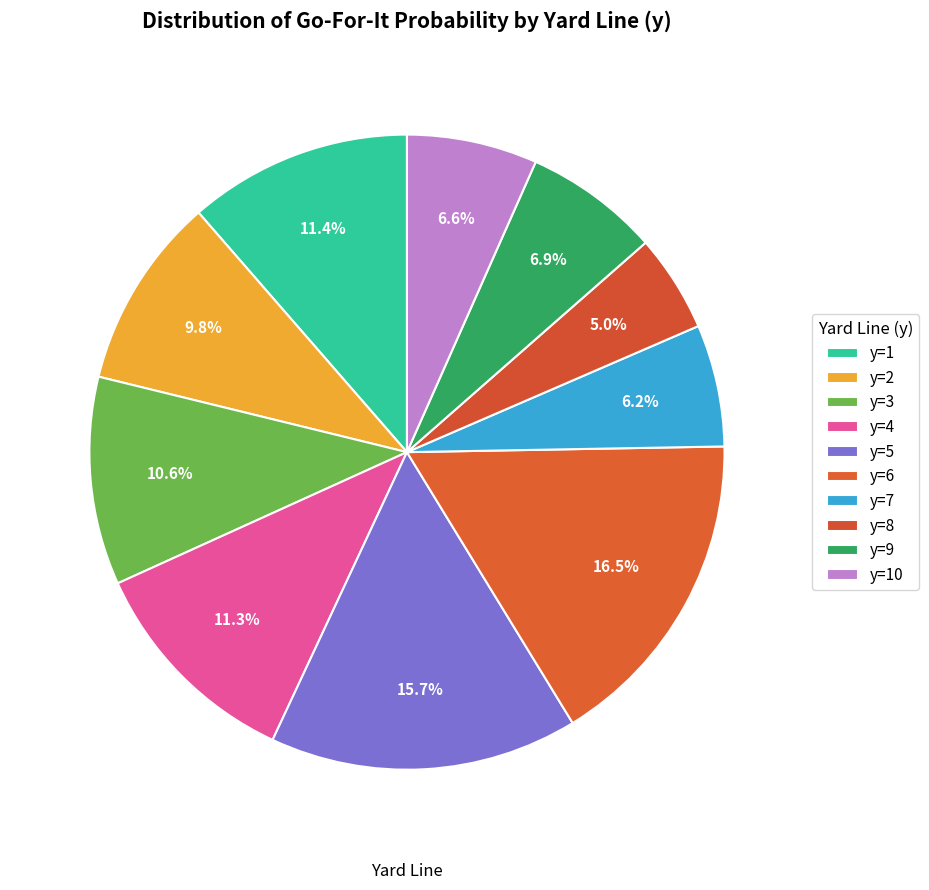

Count the number of slices in the pie.

10